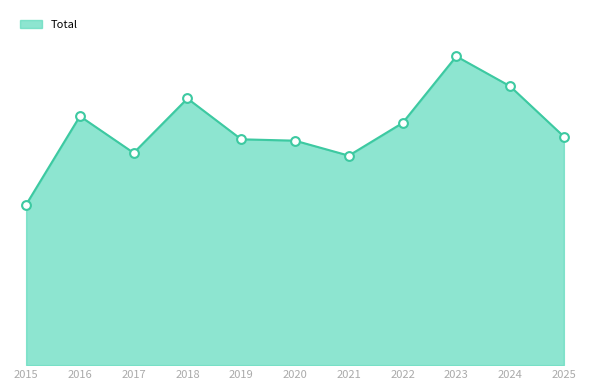

Is this an area chart (filled region under the line)?

Yes